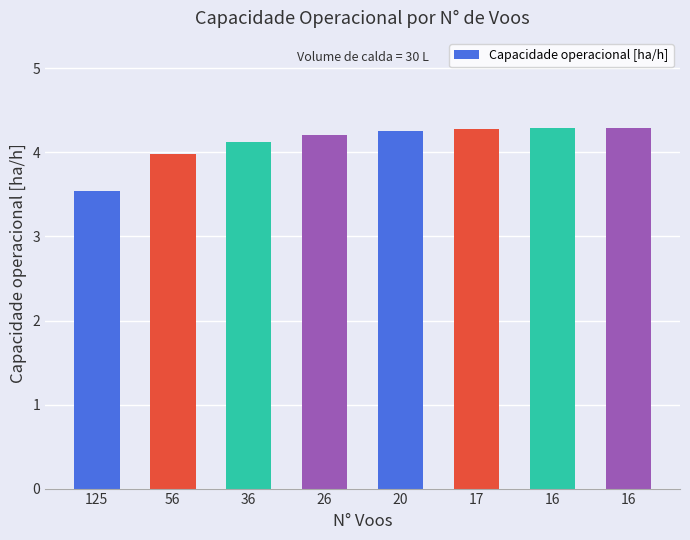

Reading right to left, list all the values displayed in this chart.

16=4.3	16=4.3	17=4.3	20=4.3	26=4.2	36=4.1	56=4.0	125=3.5